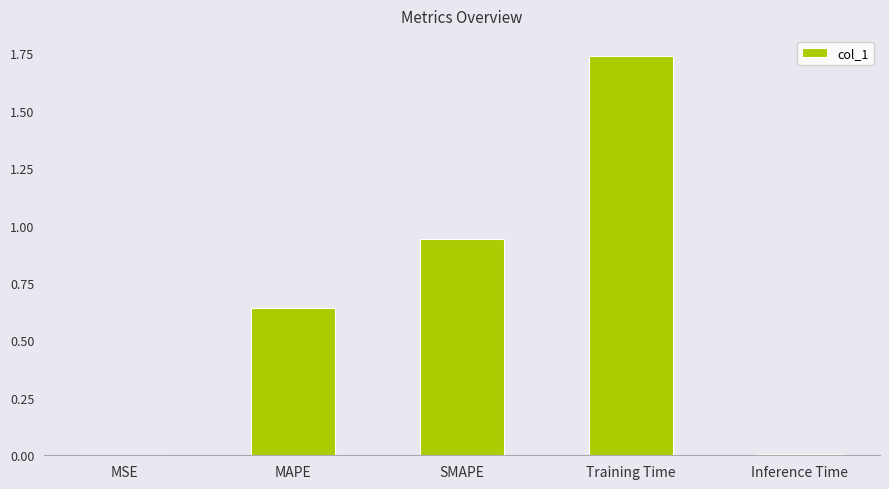

Which label corresponds to the largest value in the chart?

Training Time